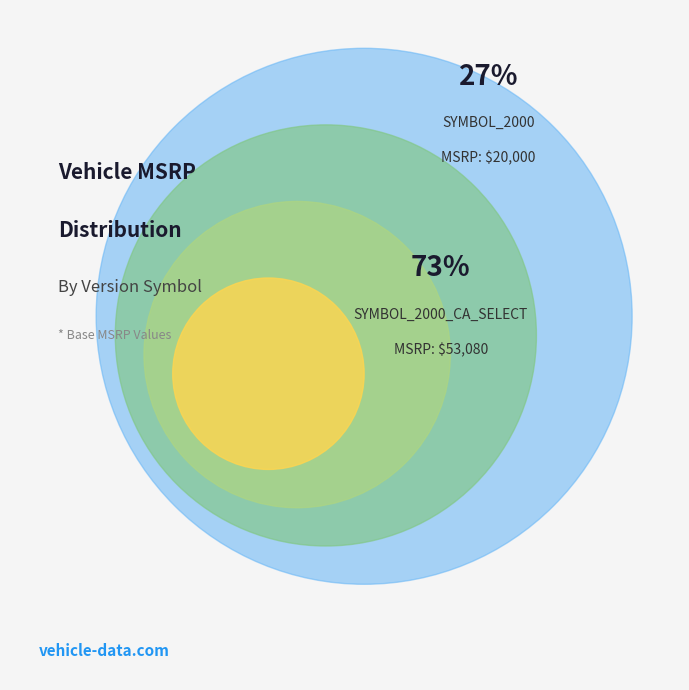

Which has a higher value, SYMBOL_2000 or SYMBOL_2000_CA_SELECT?

SYMBOL_2000_CA_SELECT